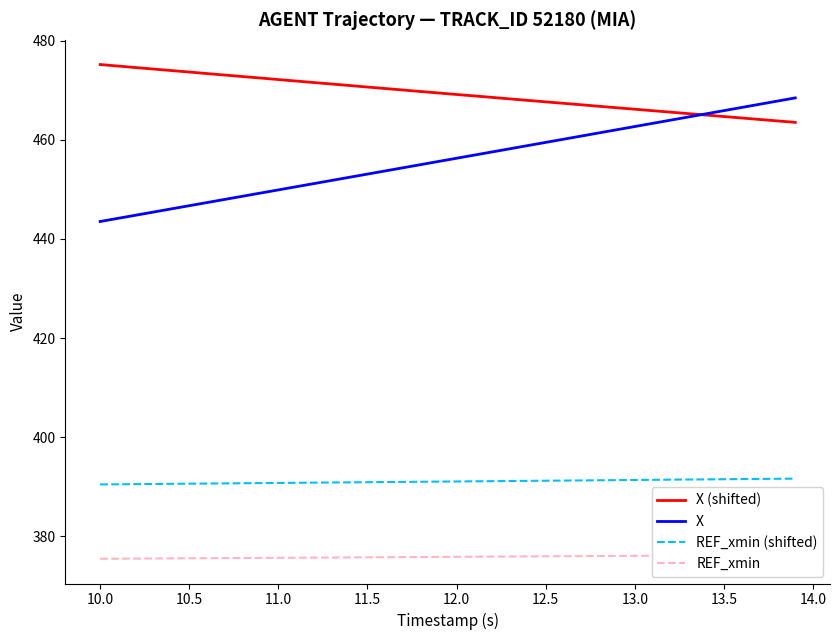

What is the minimum value for REF_xmin (shifted)?

390.5